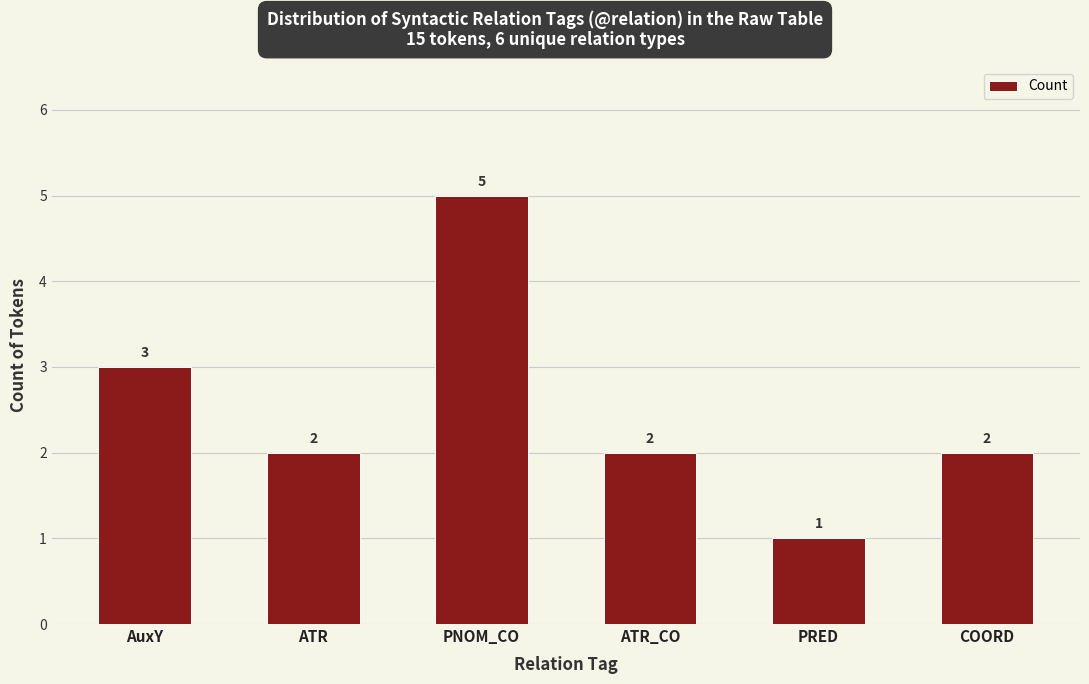

Reading right to left, list all the values displayed in this chart.

2	1	2	5	2	3